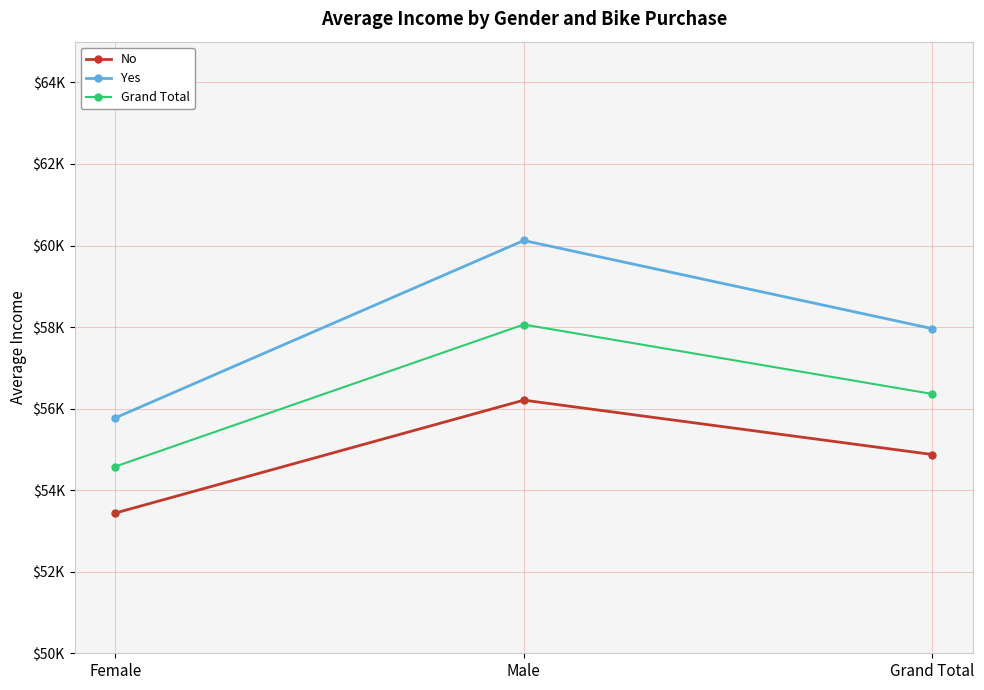

Is the value of No at Female greater than the value of Yes at Male?

No